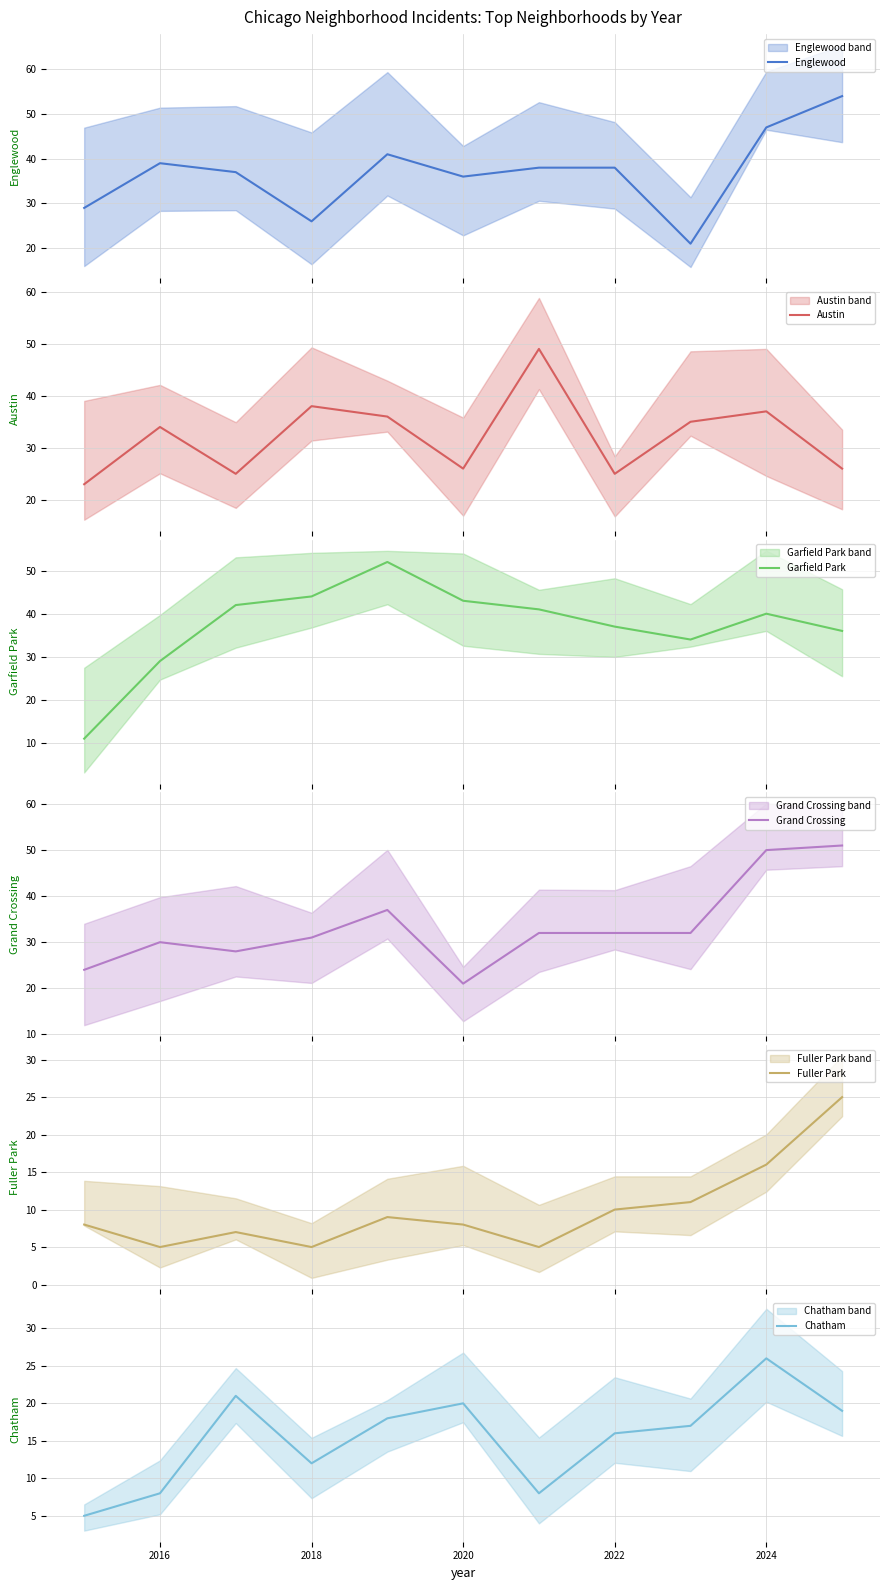

Between 2020 and 2024, which is larger?

2024